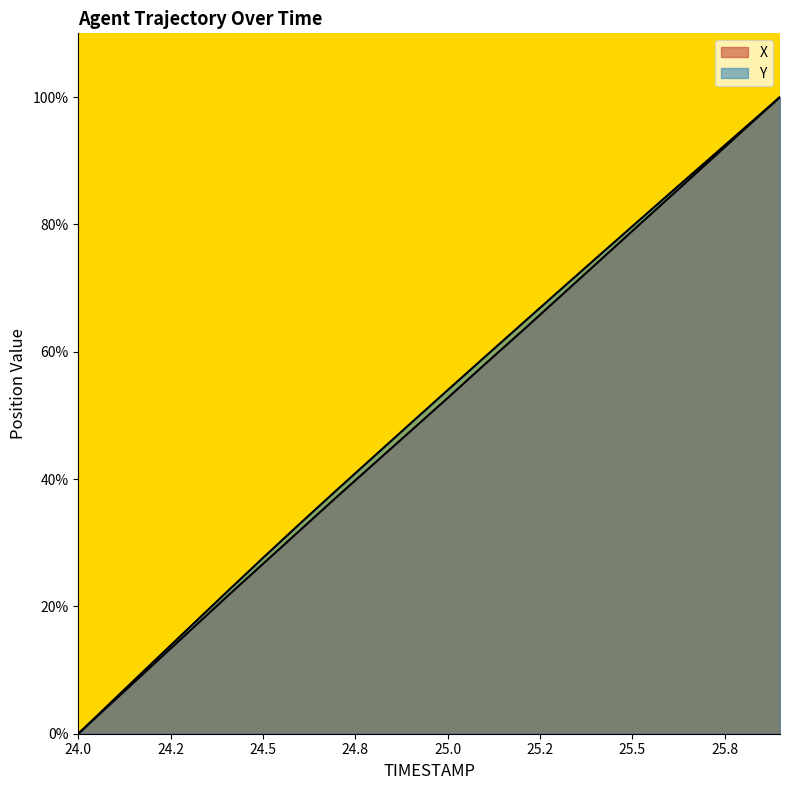

What position from the left is 24.9?

10